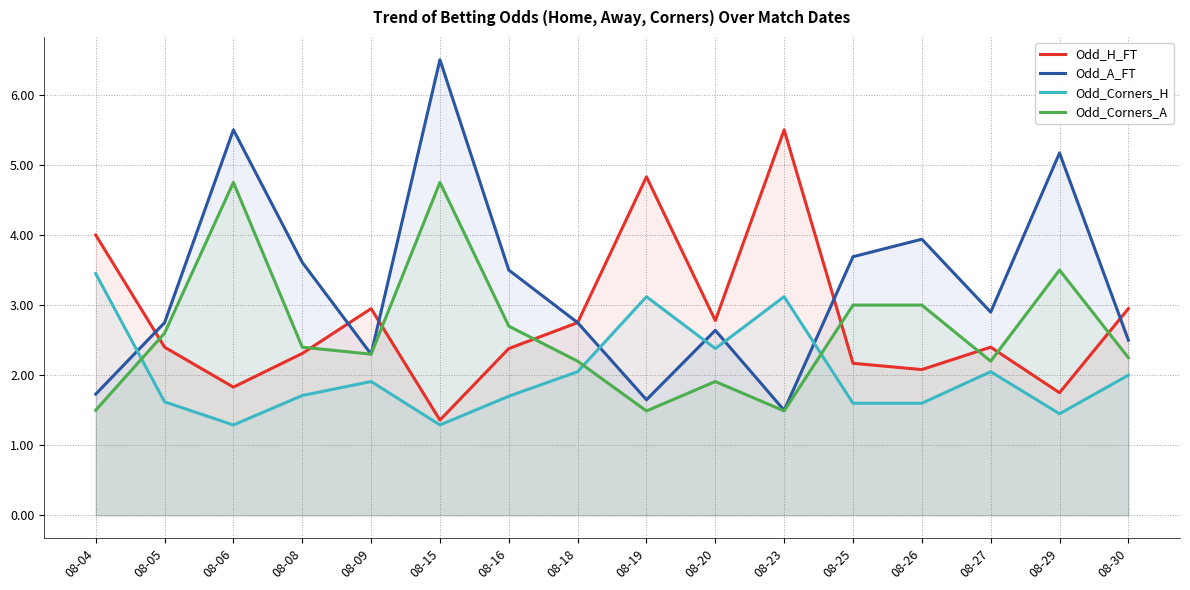

Which series ends up on top after the final intersection of Odd_Corners_A and Odd_H_FT?

Odd_H_FT